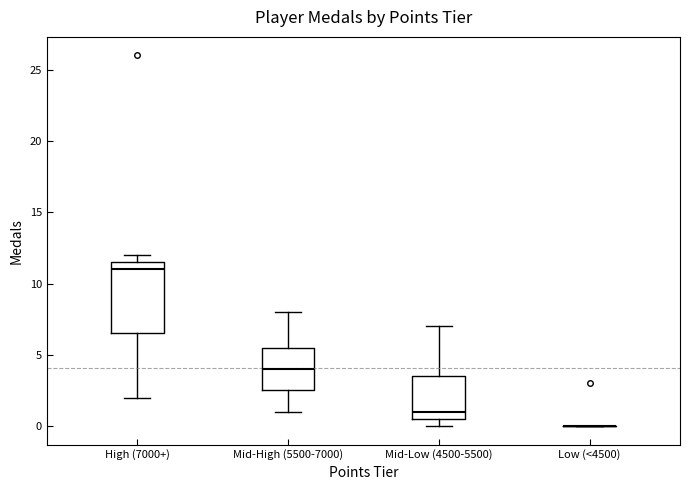

Where is the lower edge of the box for Mid-High (5500-7000) on the y-axis? The values are not printed on the chart, so give them approximately, as read against the axis.

2.5